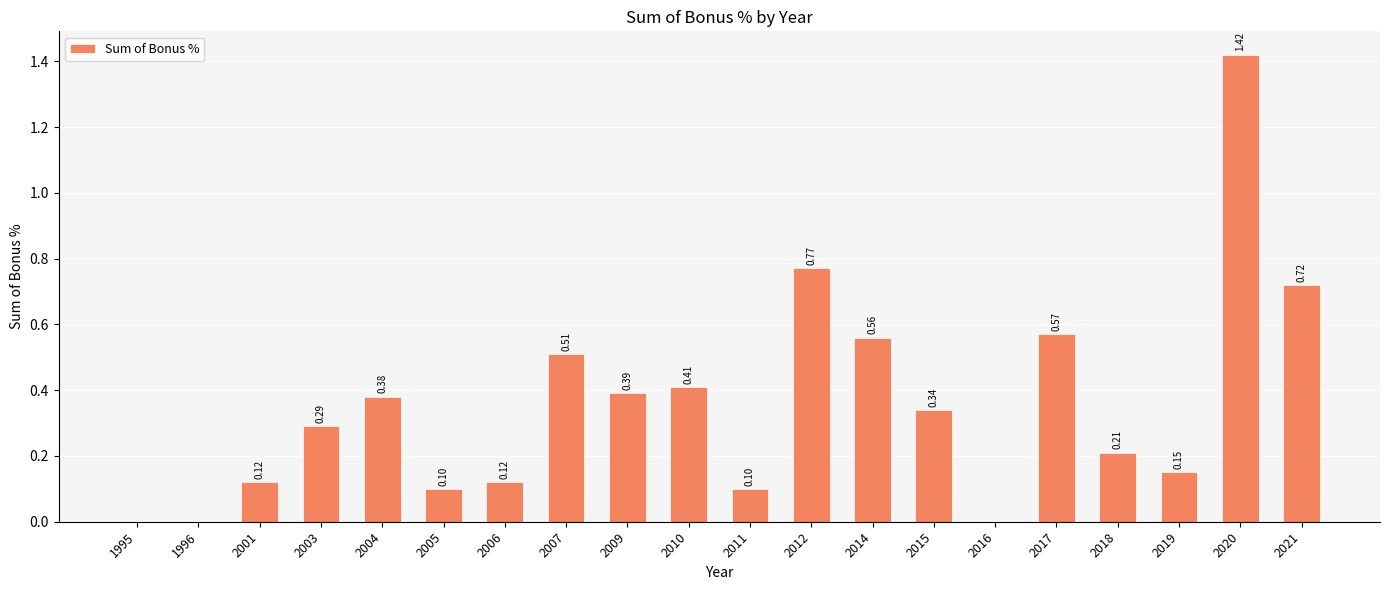

Which has a higher value, 2006 or 2016?

2006